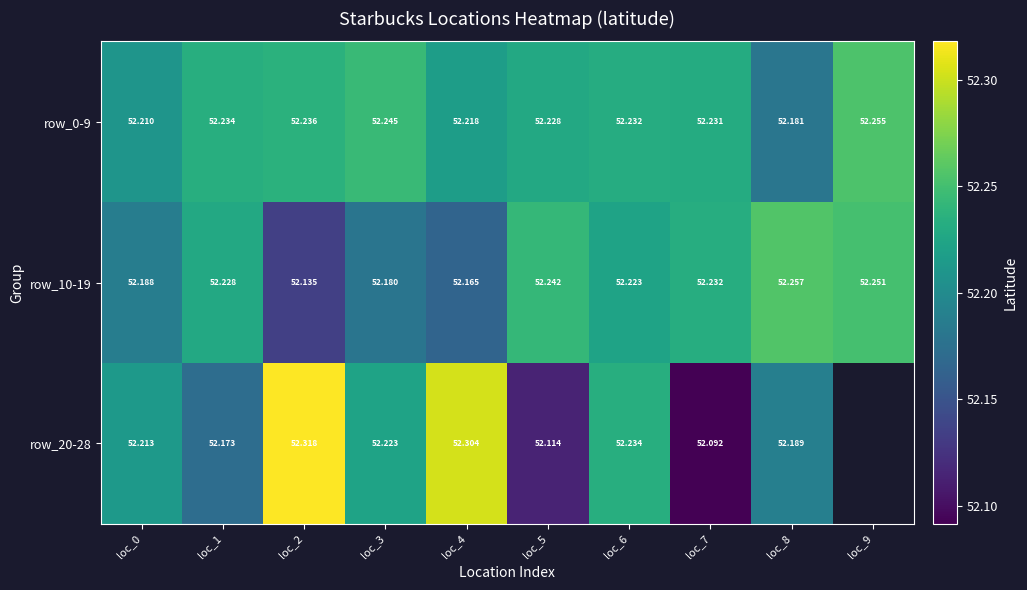

What is the lowest value of the row_0-9 series?

52.2